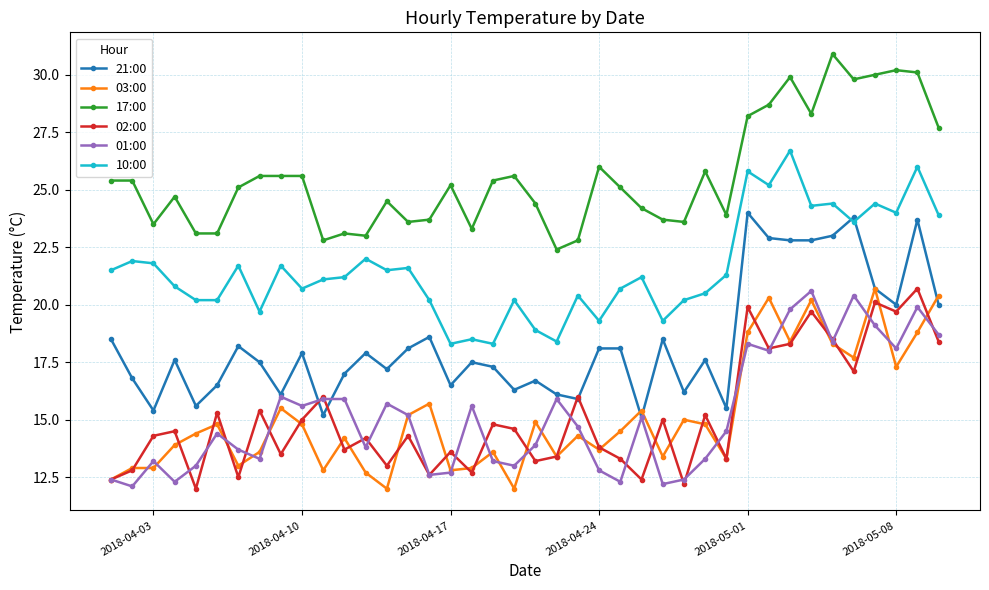

True or false: 01:00 and 17:00 cross at least once.

False